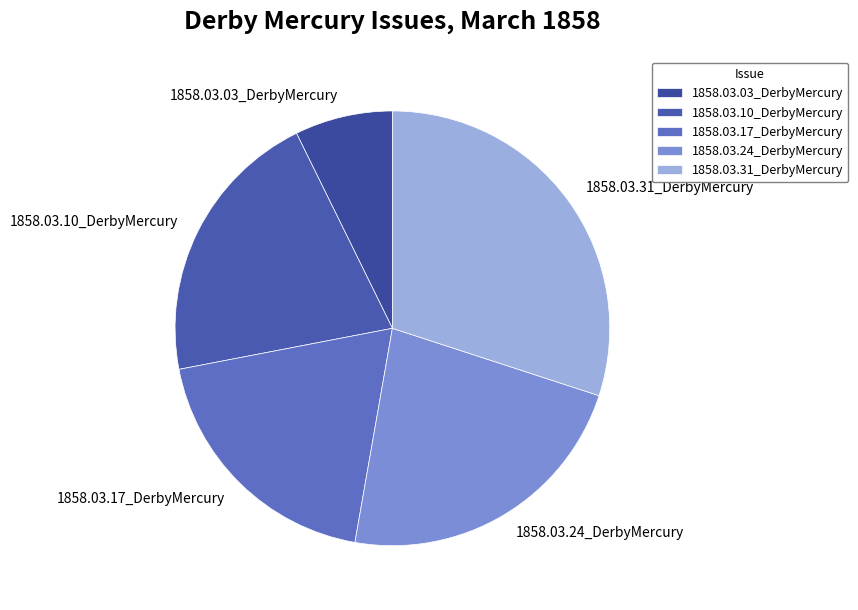

What is the smallest slice in the pie chart?

1858.03.03_DerbyMercury